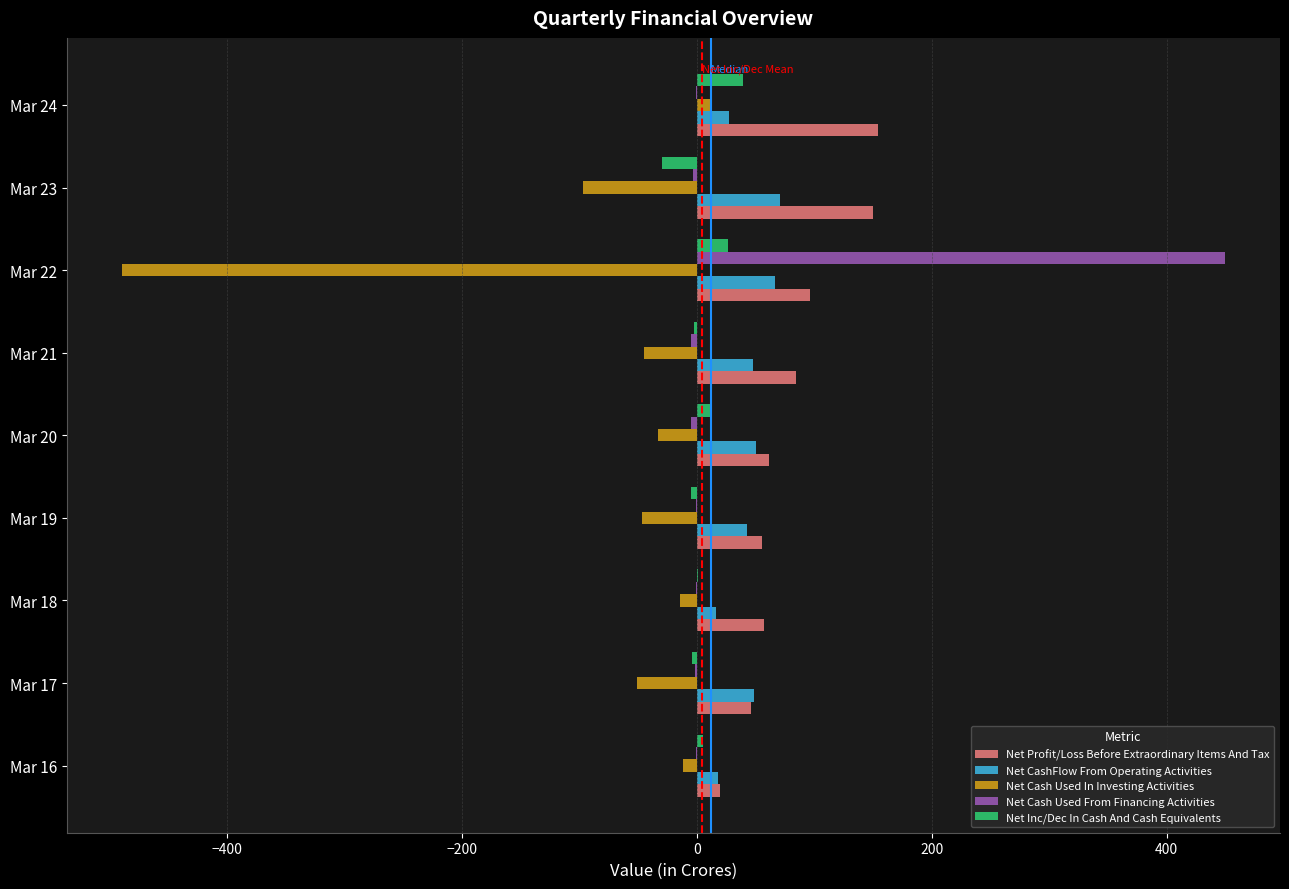

What is the sum of all Net Cash Used From Financing Activities values?

431.3